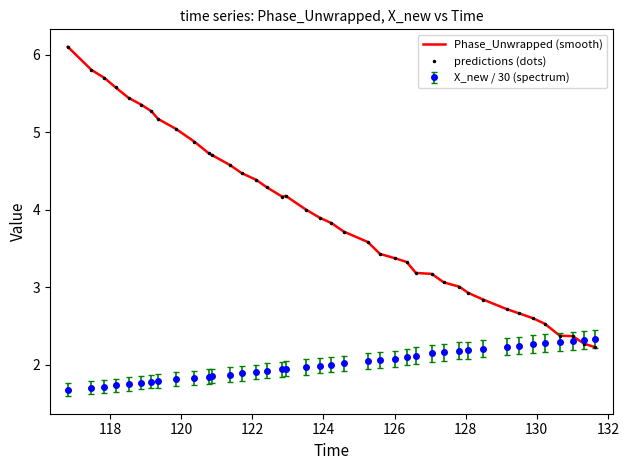

How many lines are shown in the chart?

2